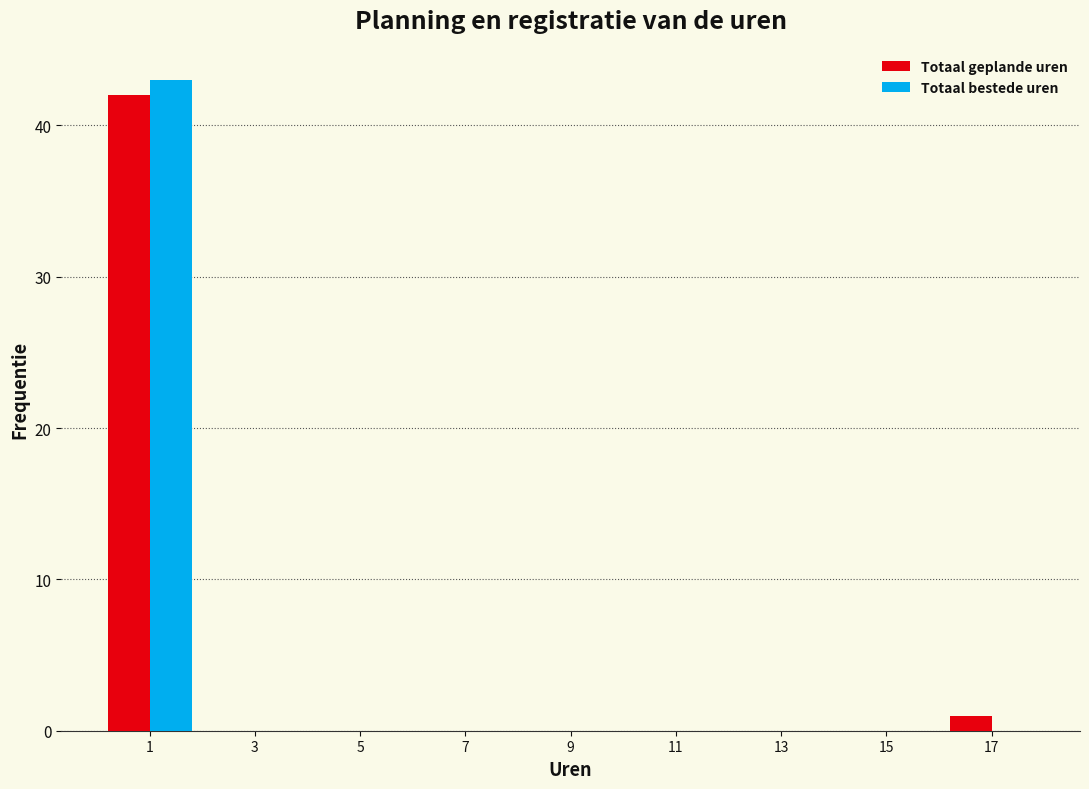

Reading left to right, transcribe this chart: for each range on the x-axis, give the height of each series' bar. The values are not printed on the chart, so give them approximately, as read against the axis.

0 to 2: Totaal geplande uren=42	Totaal bestede uren=43
2 to 4: Totaal geplande uren=0	Totaal bestede uren=0
4 to 6: Totaal geplande uren=0	Totaal bestede uren=0
6 to 8: Totaal geplande uren=0	Totaal bestede uren=0
8 to 10: Totaal geplande uren=0	Totaal bestede uren=0
10 to 12: Totaal geplande uren=0	Totaal bestede uren=0
12 to 14: Totaal geplande uren=0	Totaal bestede uren=0
14 to 16: Totaal geplande uren=0	Totaal bestede uren=0
16 to 18: Totaal geplande uren=1	Totaal bestede uren=0